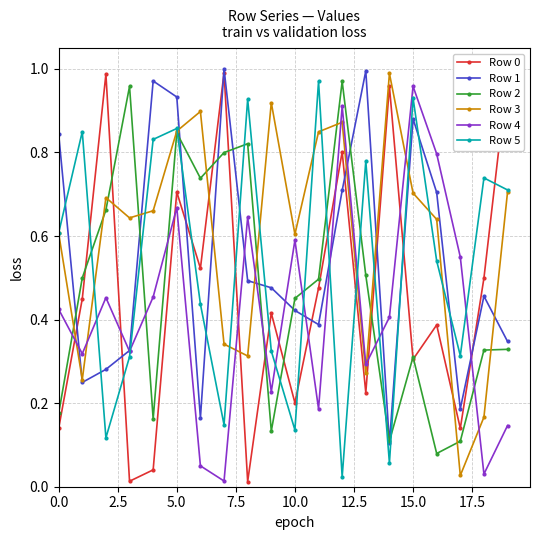

Which series has the largest total across all categories?

Row 3